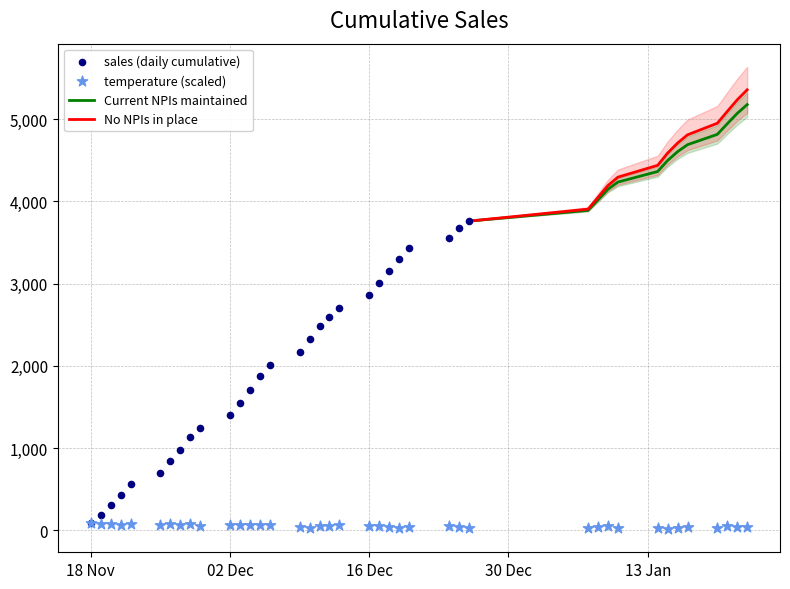

What is the minimum value for No NPIs in place?

3761